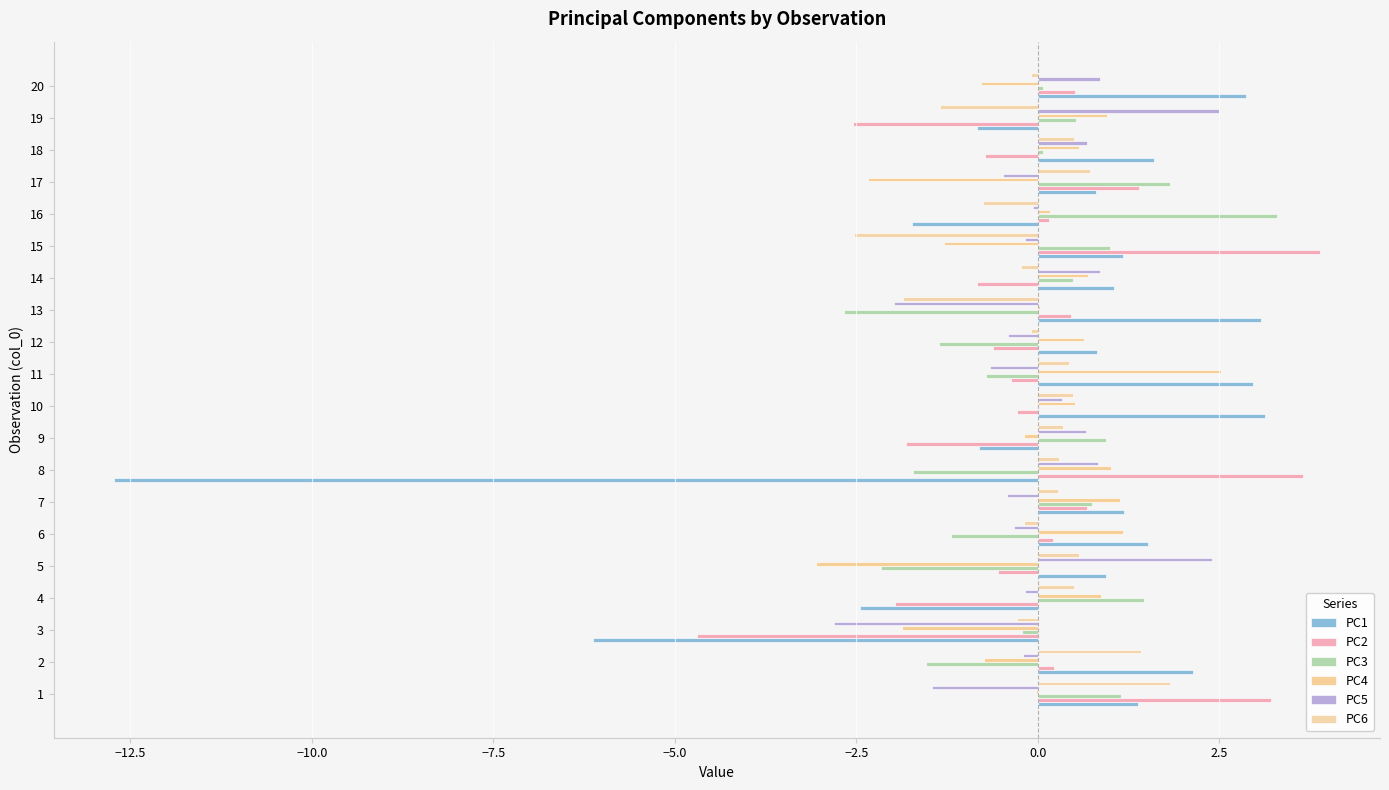

How many distinct data groups are displayed?

6